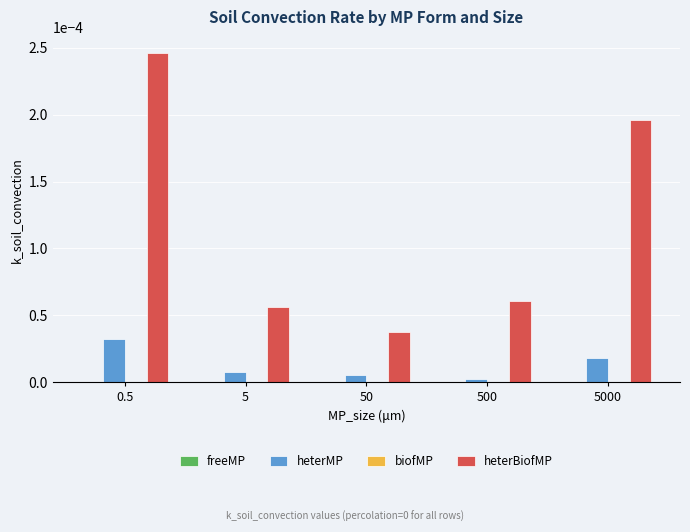

The heterMP series shows 0.0 at 500. True or false?

True